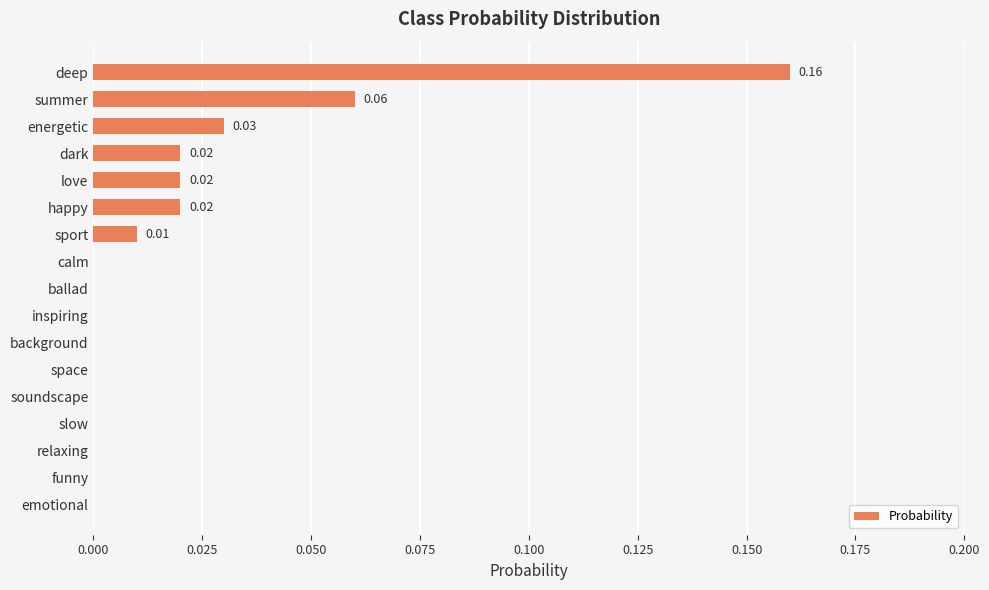

Are the bars horizontal?

Yes